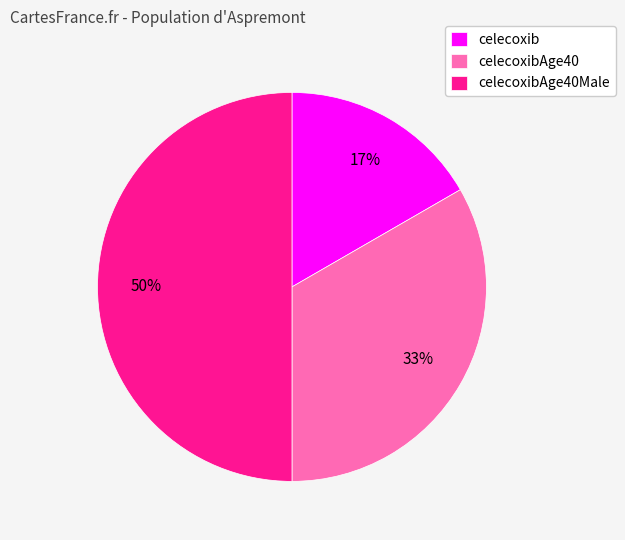

Do celecoxib and celecoxibAge40Male together represent more than half of the pie?

Yes